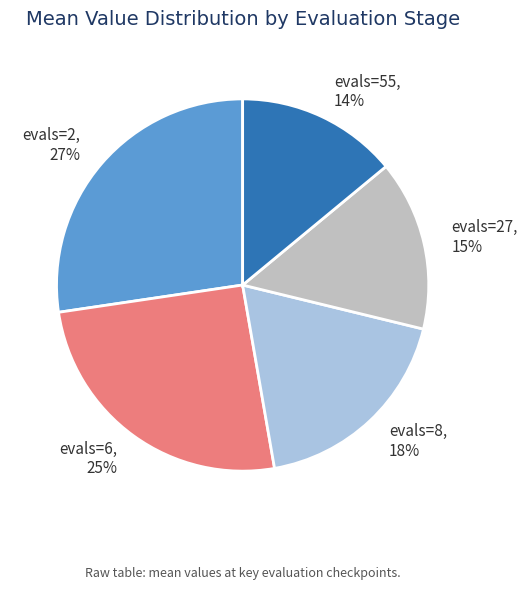

To the nearest percent, what is the combined percentage of evals=55 and evals=8?

32%